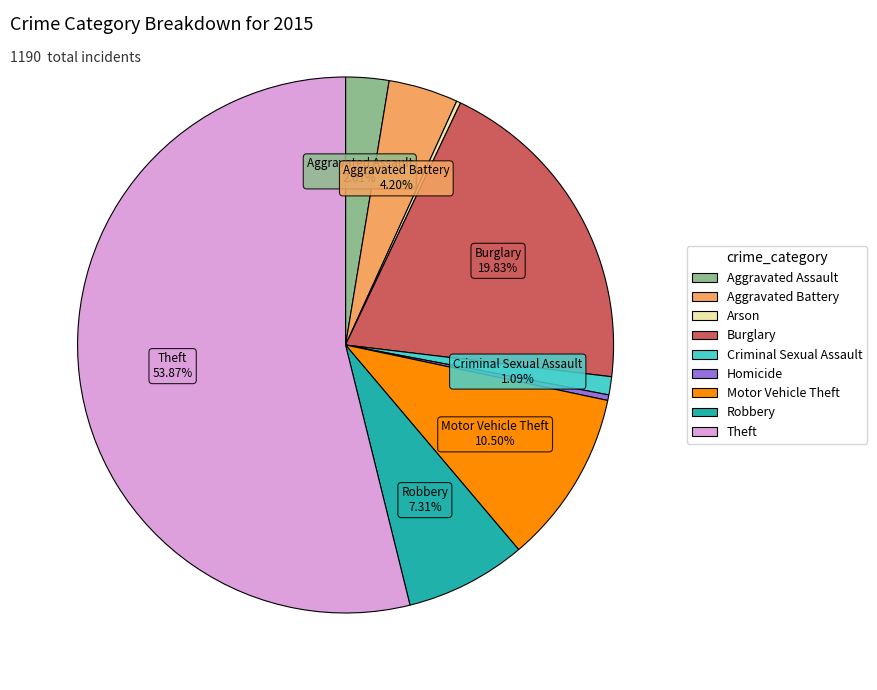

To the nearest percent, what is the average slice percentage?

11%